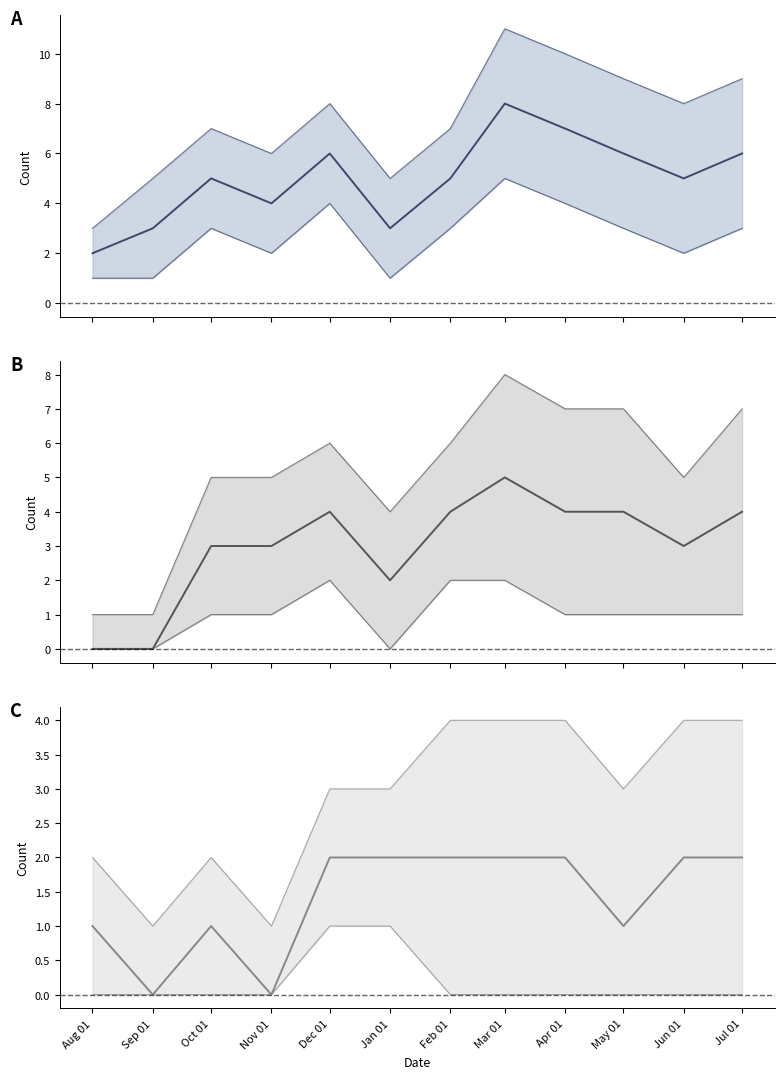

What is the sum of all salary_review values?

60